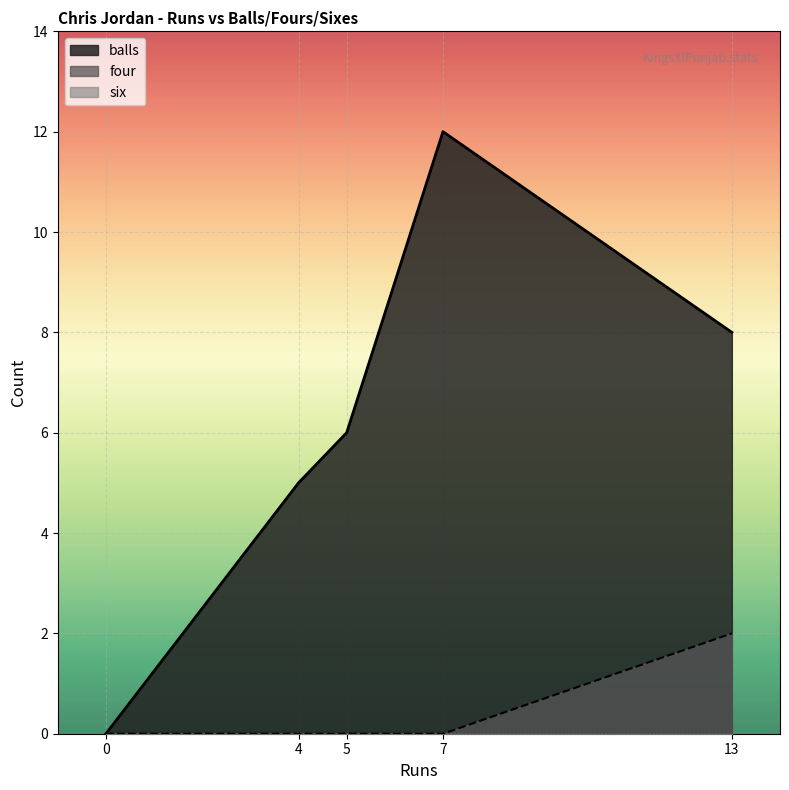

List the series in order of their peak value, lowest first.

six, four, balls